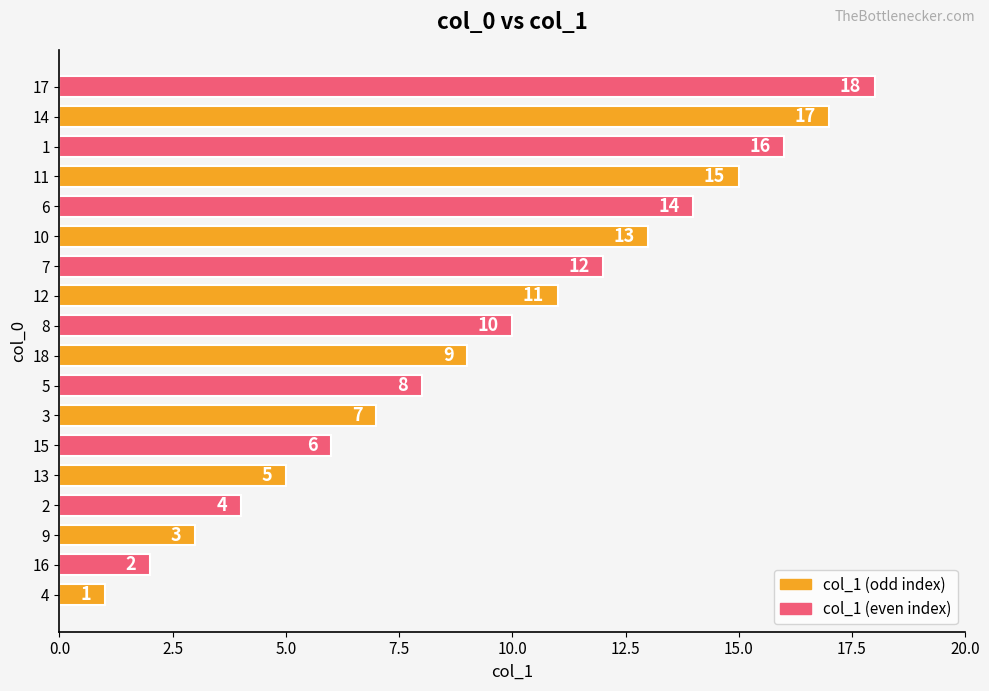

What is the sum of all values?

171